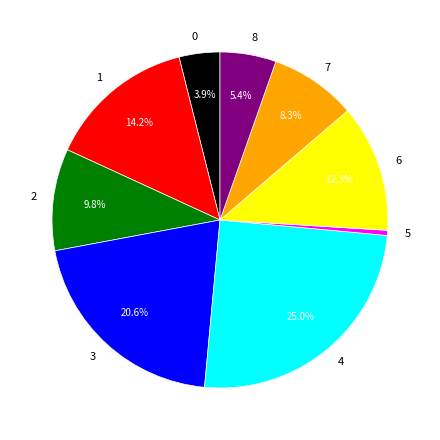

What is the ratio of the value at 8 to the value at 5?

11.0